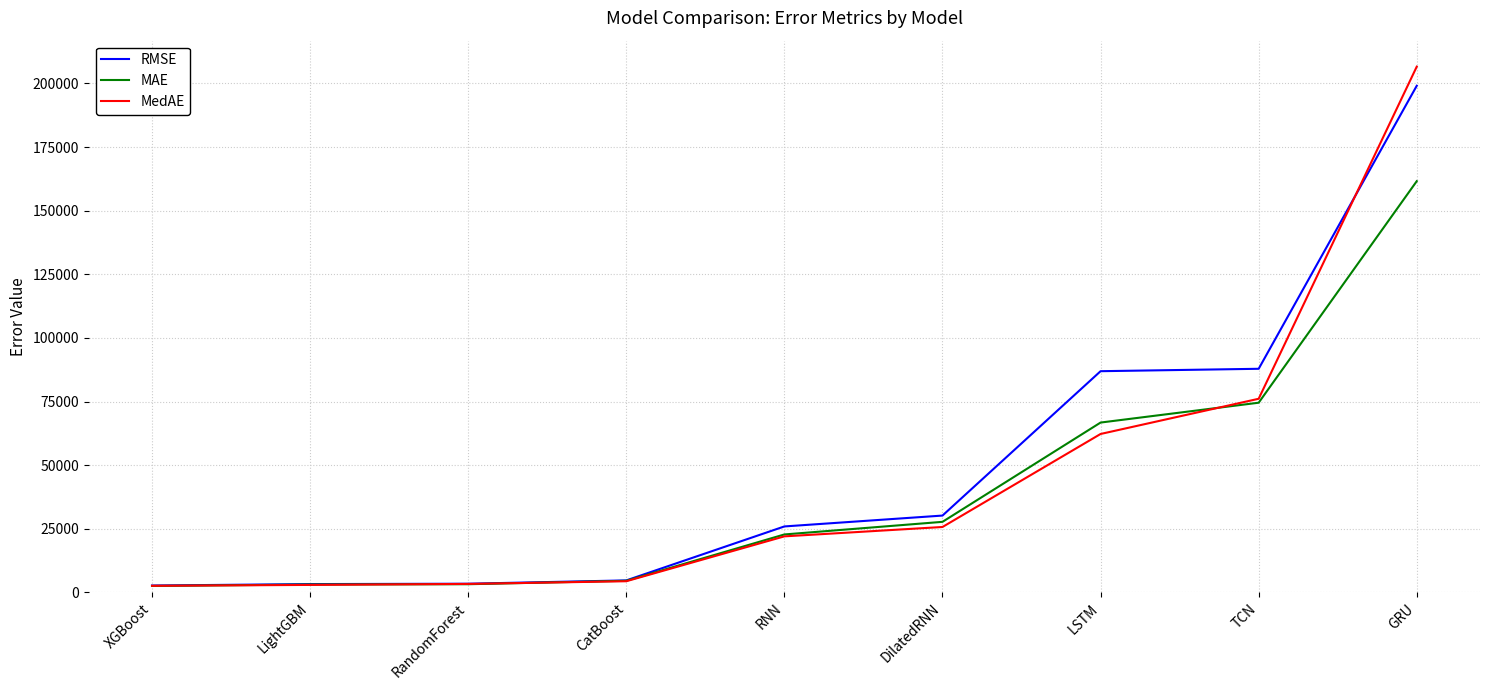

What are all the series names shown in the legend?

RMSE, MAE, MedAE